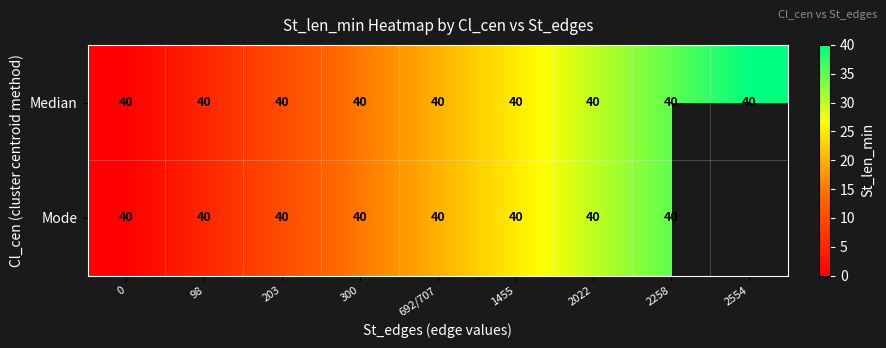

What is the maximum value shown in the chart?

40.0